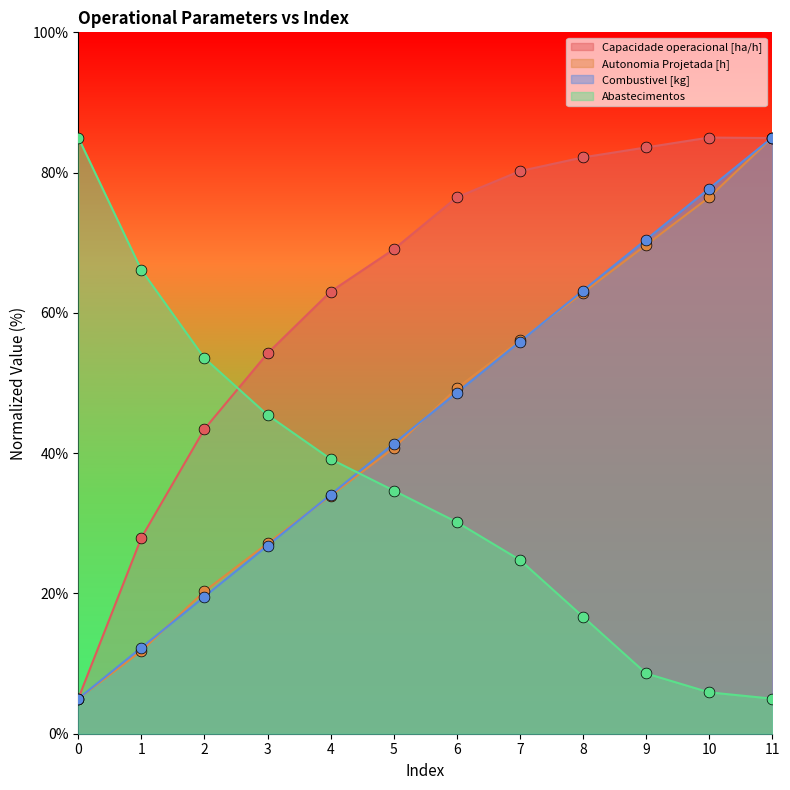

Which series contains the lowest Y value?

Capacidade operacional [ha/h]